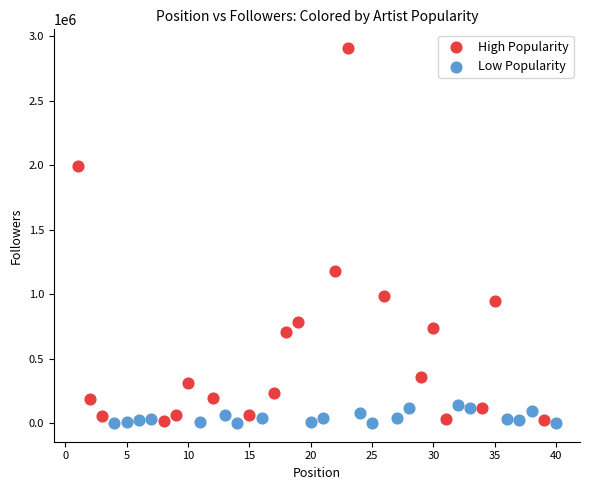

Which series has the widest spread of Y values?

High Popularity